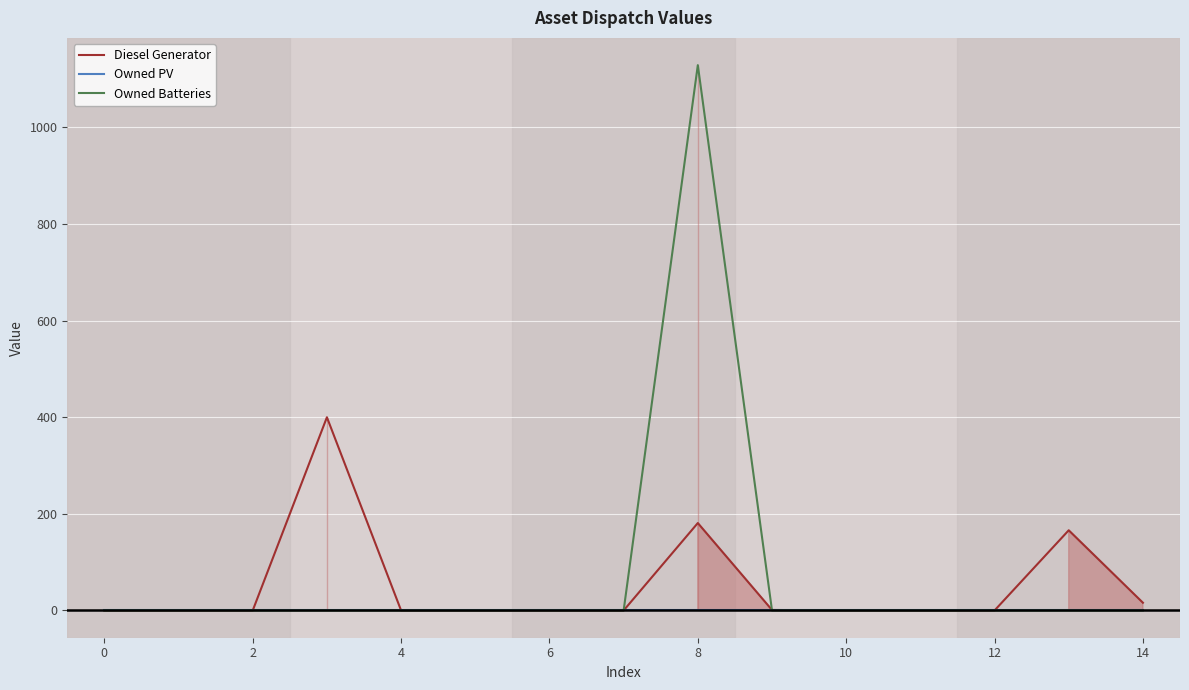

What is the difference between the second highest and minimum values in the Diesel Generator series?

181.0